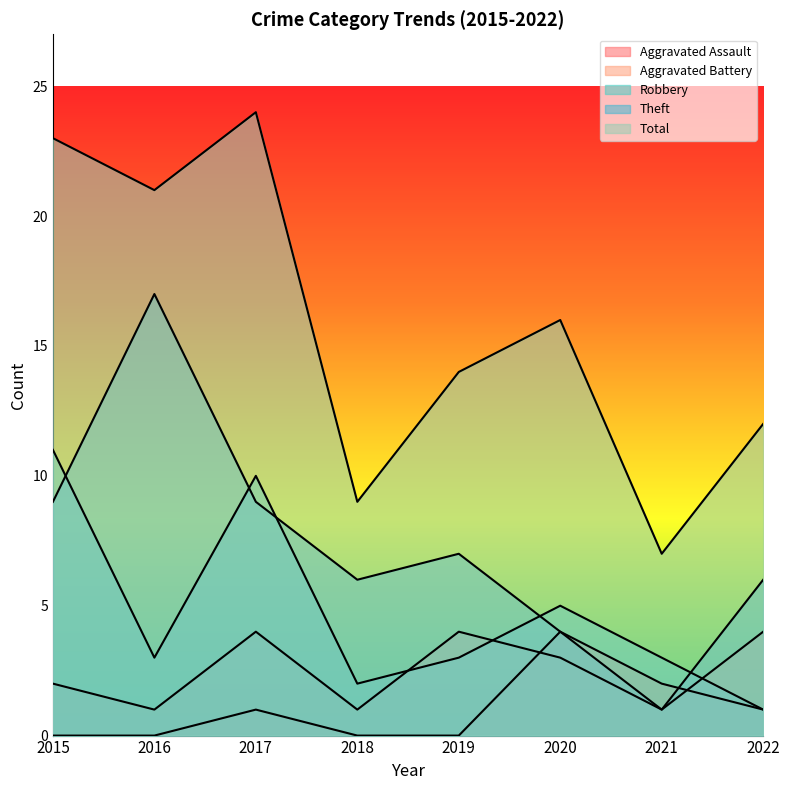

Reading left to right, what are all the values shown in this chart?

Aggravated Assault: 2015=0	2016=0	2017=1	2018=0	2019=0	2020=4	2021=2	2022=1
Aggravated Battery: 2015=2	2016=1	2017=4	2018=1	2019=4	2020=3	2021=1	2022=4
Robbery: 2015=11	2016=3	2017=10	2018=2	2019=3	2020=5	2021=3	2022=1
Theft: 2015=9	2016=17	2017=9	2018=6	2019=7	2020=4	2021=1	2022=6
Total: 2015=23	2016=21	2017=24	2018=9	2019=14	2020=16	2021=7	2022=12